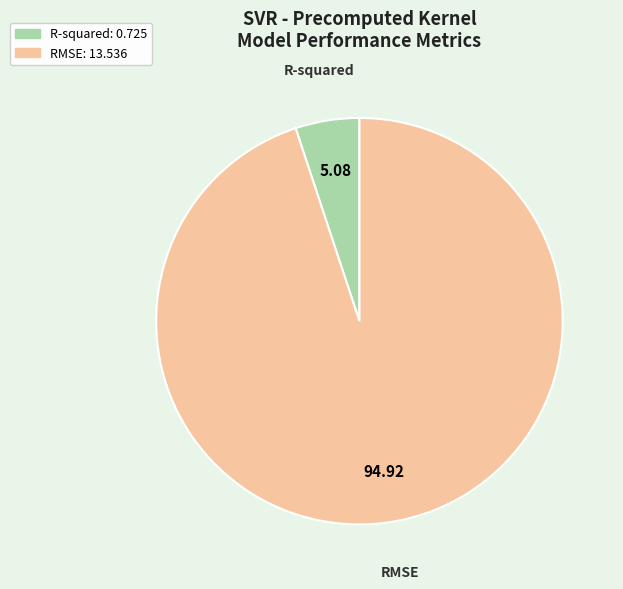

Between R-squared and RMSE, which is larger?

RMSE